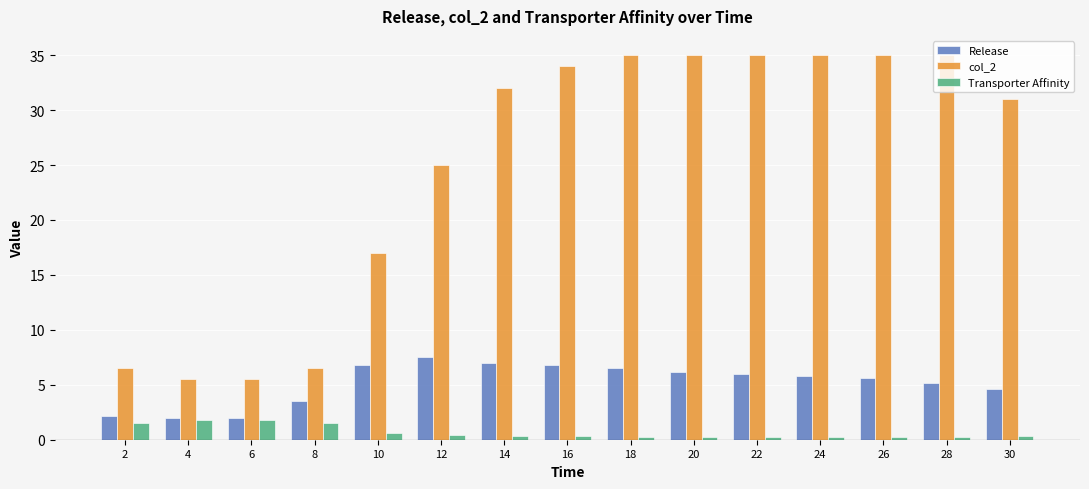

The col_2 series shows 9.6 at 30. True or false?

False